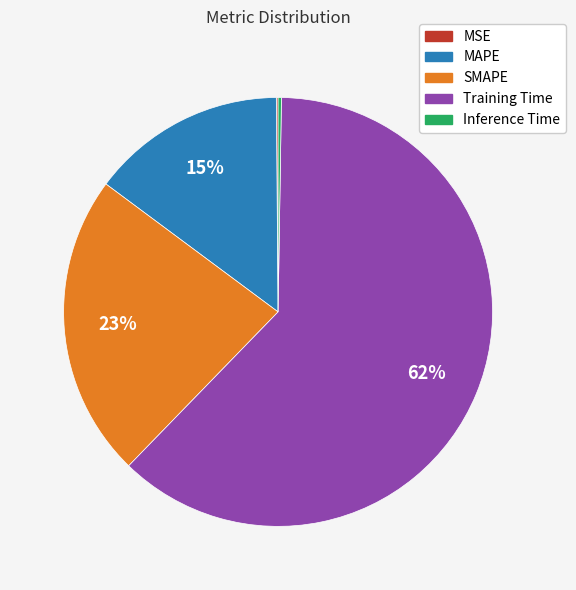

Which slice is the largest?

Training Time